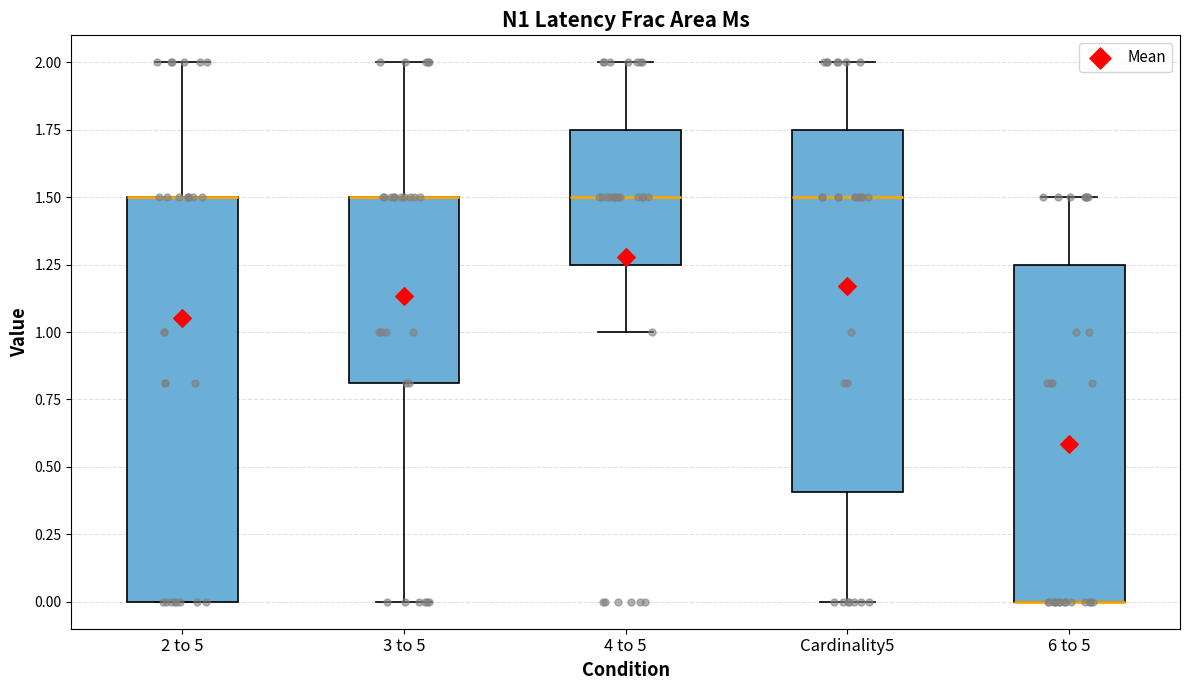

Which box is the tallest, from its lower edge to its upper edge?

2 to 5